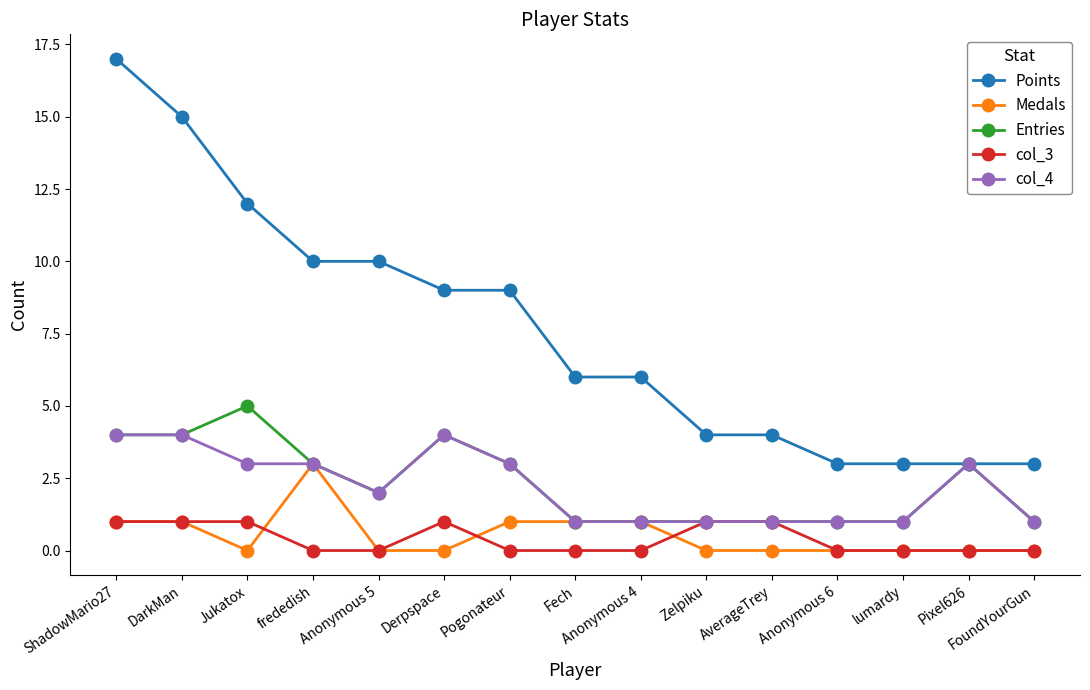

Which category has the highest value in the Medals series?

frededish